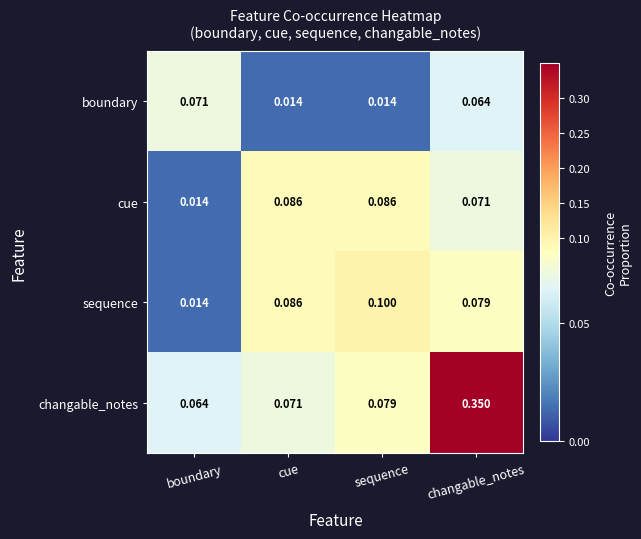

Which category has the highest value across all series?

changable_notes